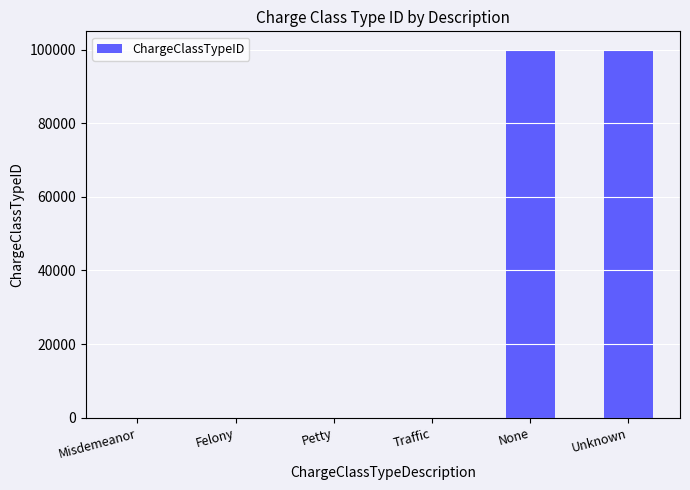

What is the sum of all values?

200007